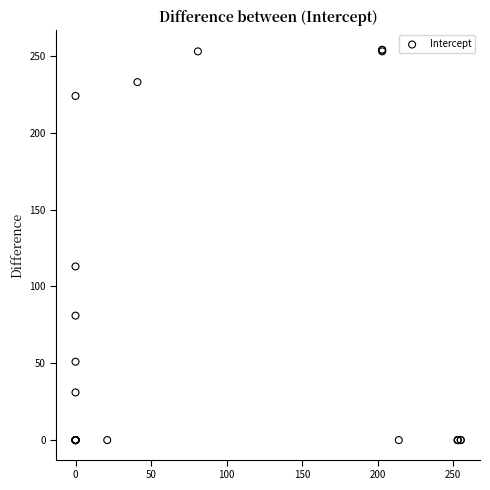

What Y value in the scatter plot is closest to 127?

113